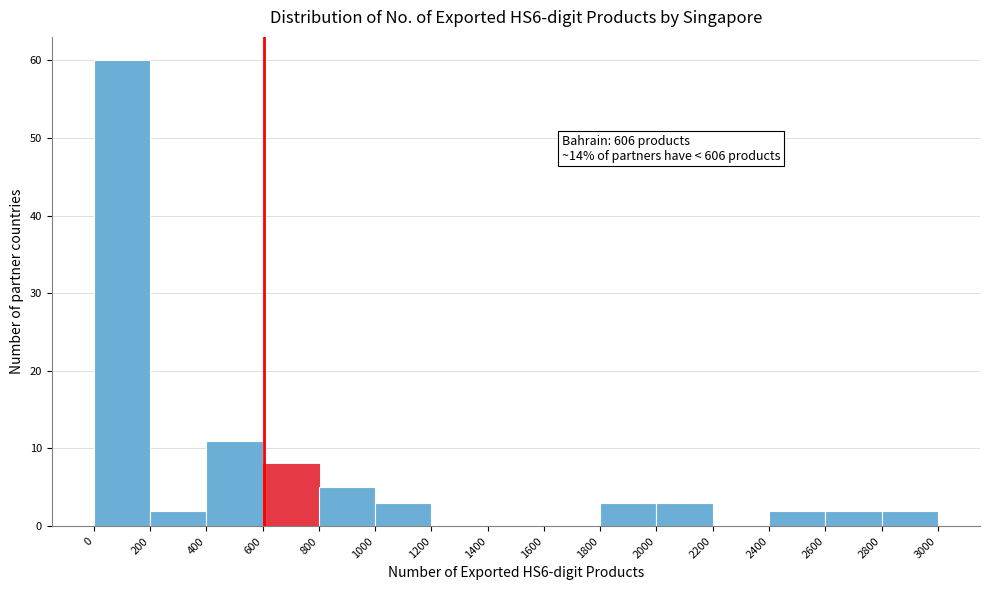

Which range on the x-axis has the tallest bar?

0 to 200